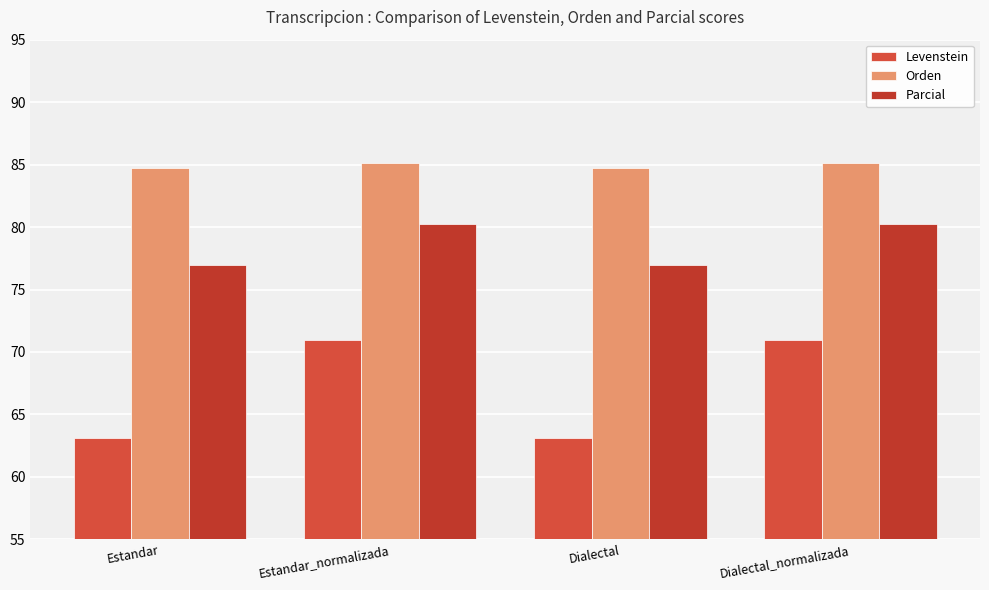

How many categories are shown in the chart?

4